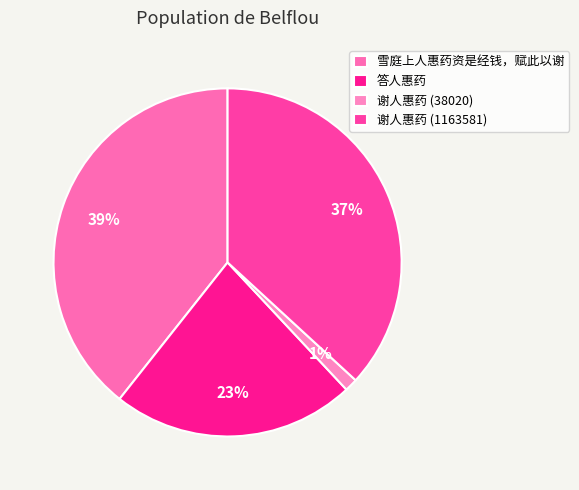

How many slices are in this pie chart?

4